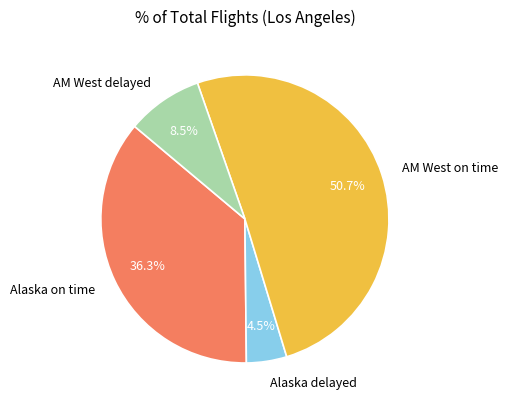

Approximately how many times larger is the value at AM West delayed compared to AM West on time?

0.2